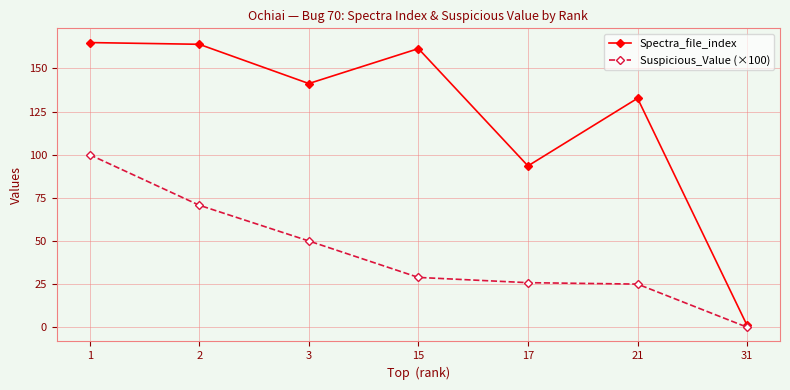

True or false: Suspicious_Value (×100) has more than 1 interior local peaks.

False